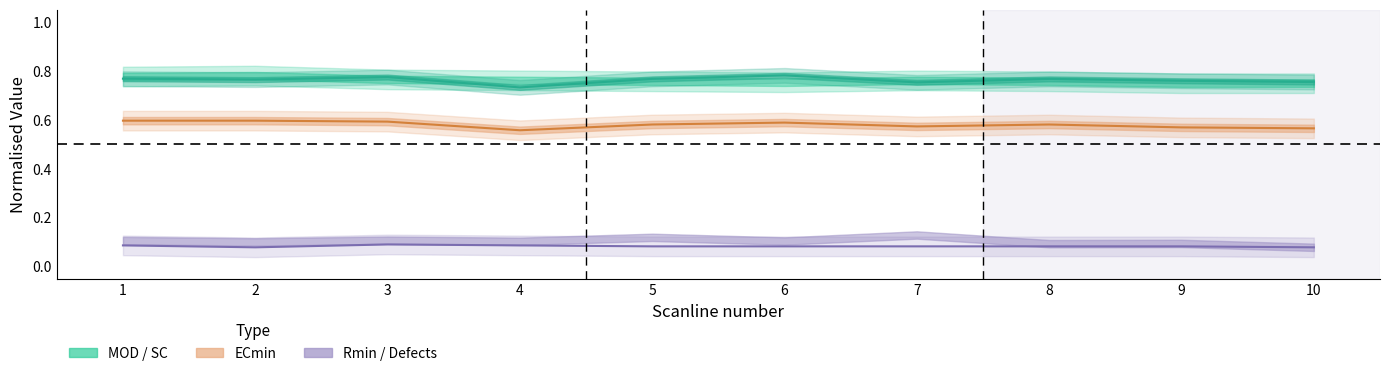

True or false: MOD line has more than 1 points higher than both neighbors.

True